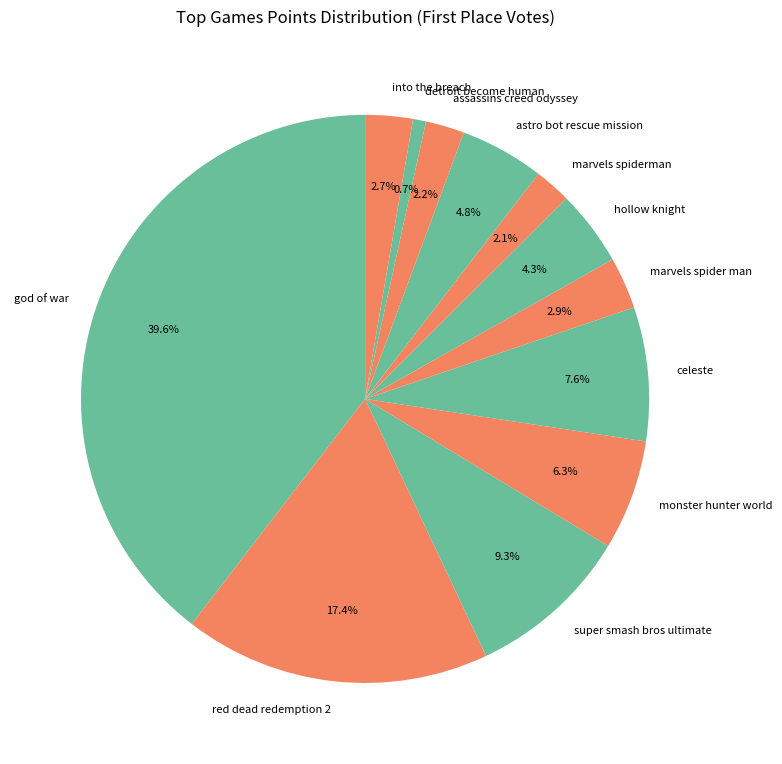

What is the smallest slice in the pie chart?

detroit become human